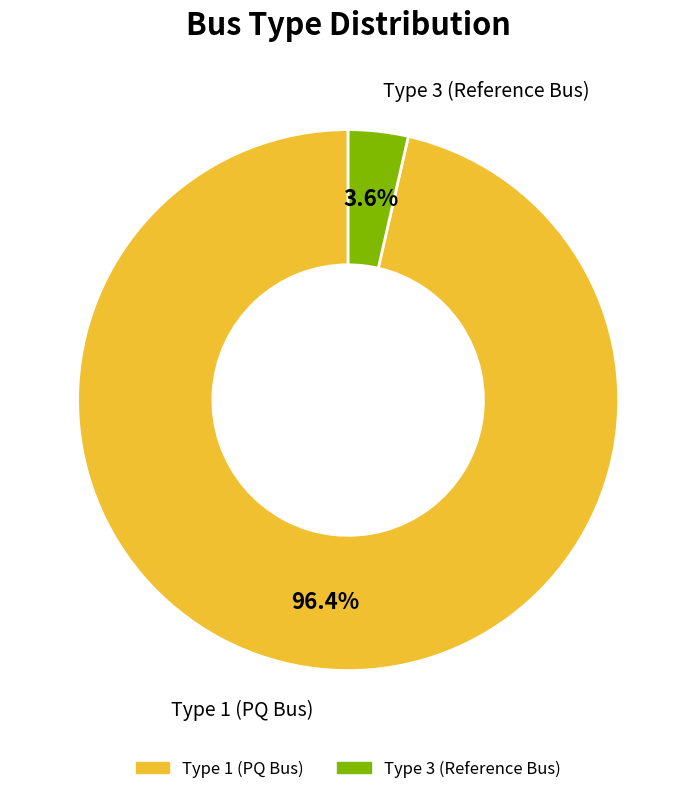

Which has a higher value, Type 3 (Reference Bus) or Type 1 (PQ Bus)?

Type 1 (PQ Bus)